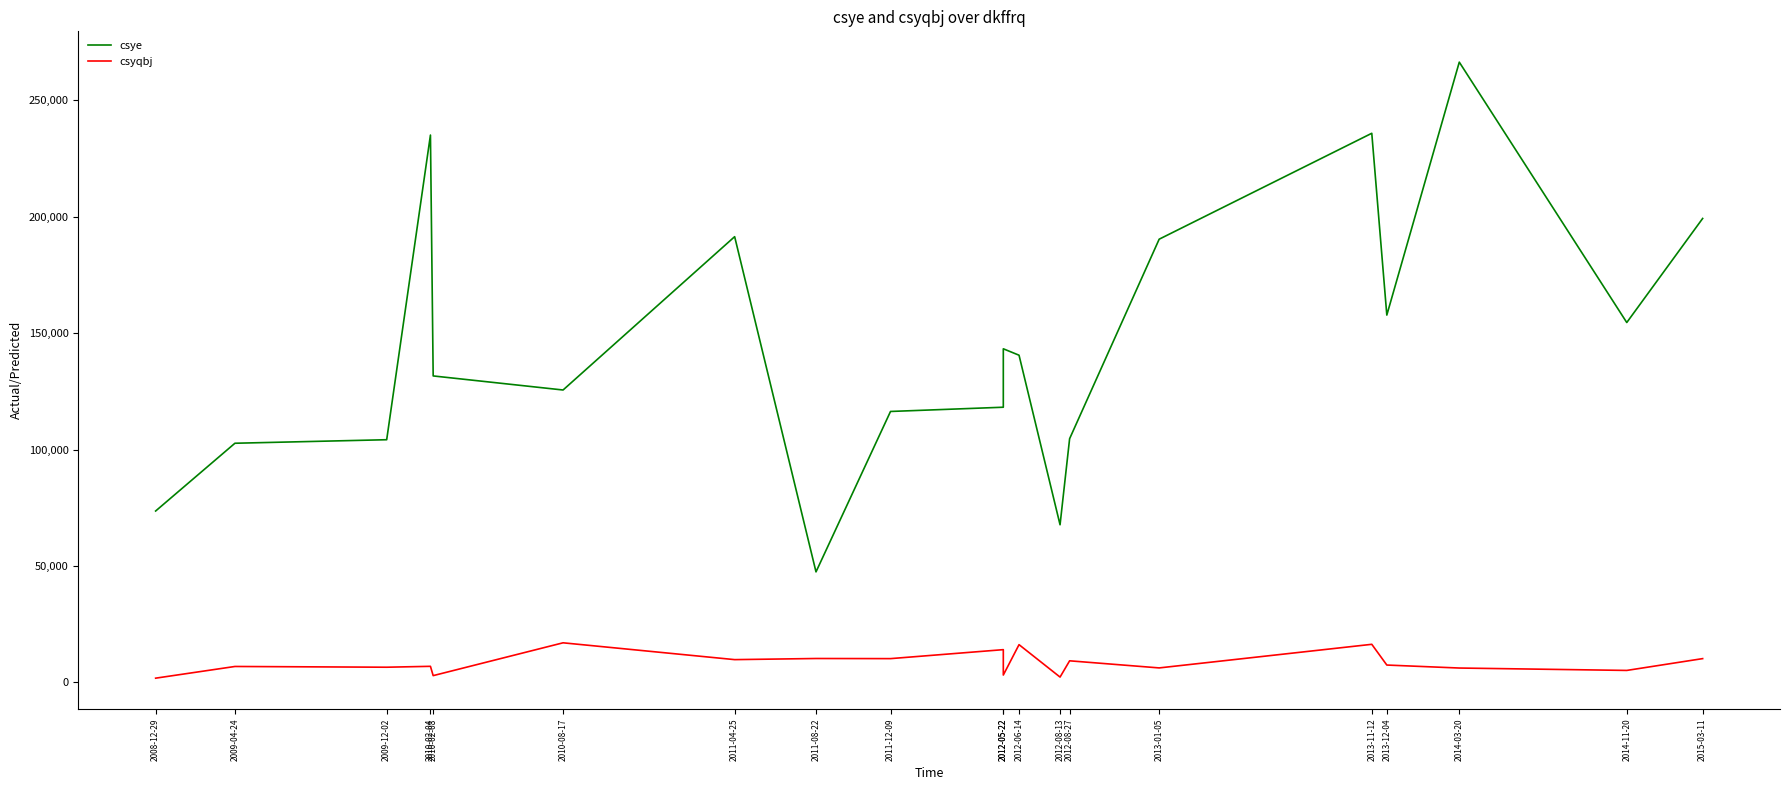

At which label does csyqbj reach its minimum?

2008-12-29